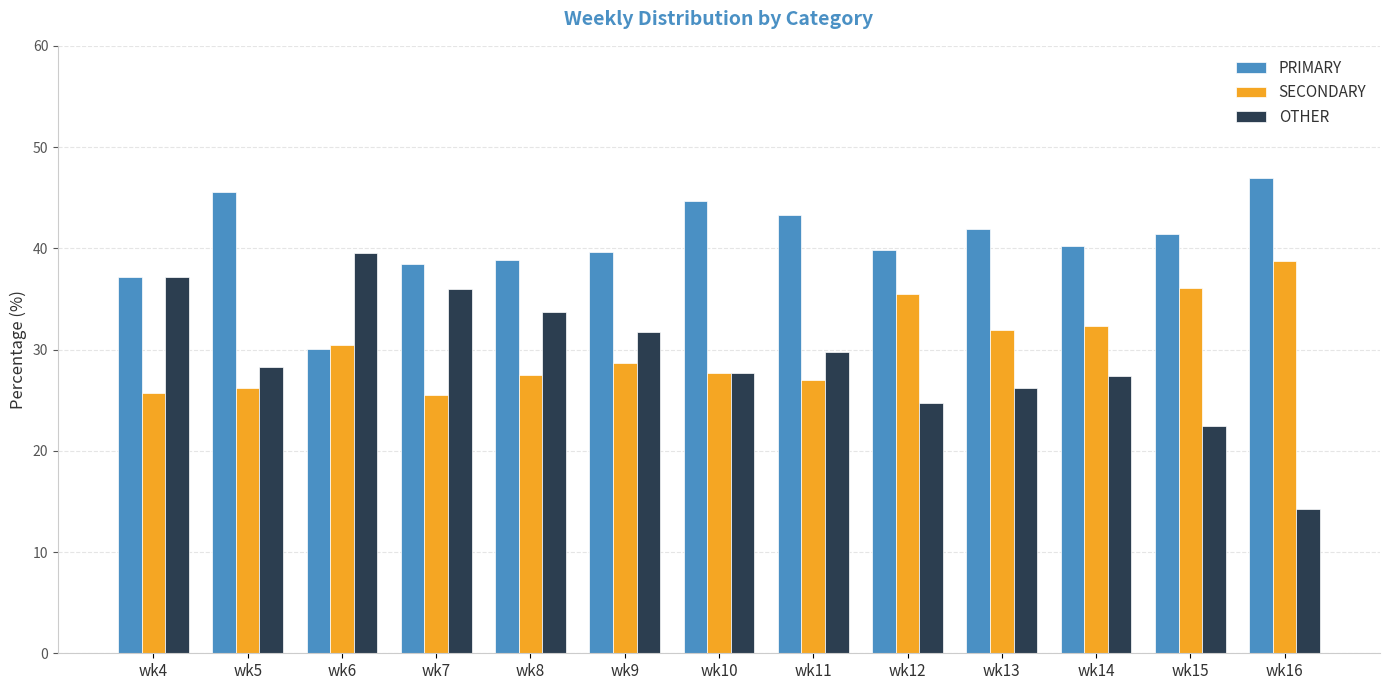

True or false: PRIMARY has a value of 46.9 at wk16.

True